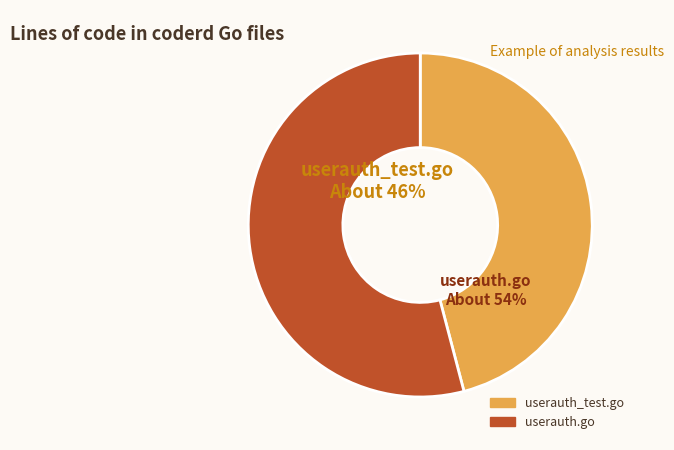

To the nearest percent, what is the average slice percentage?

50%